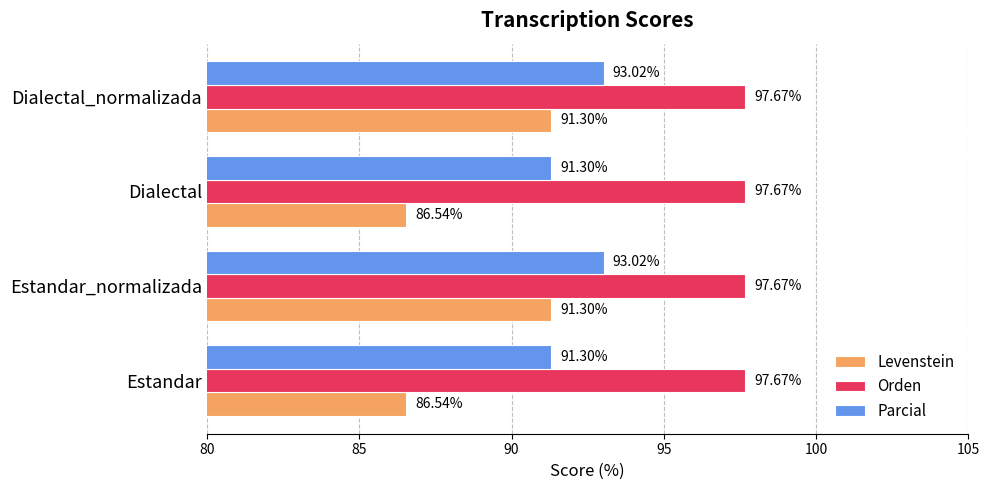

What is the average value of the Parcial series?

92.2